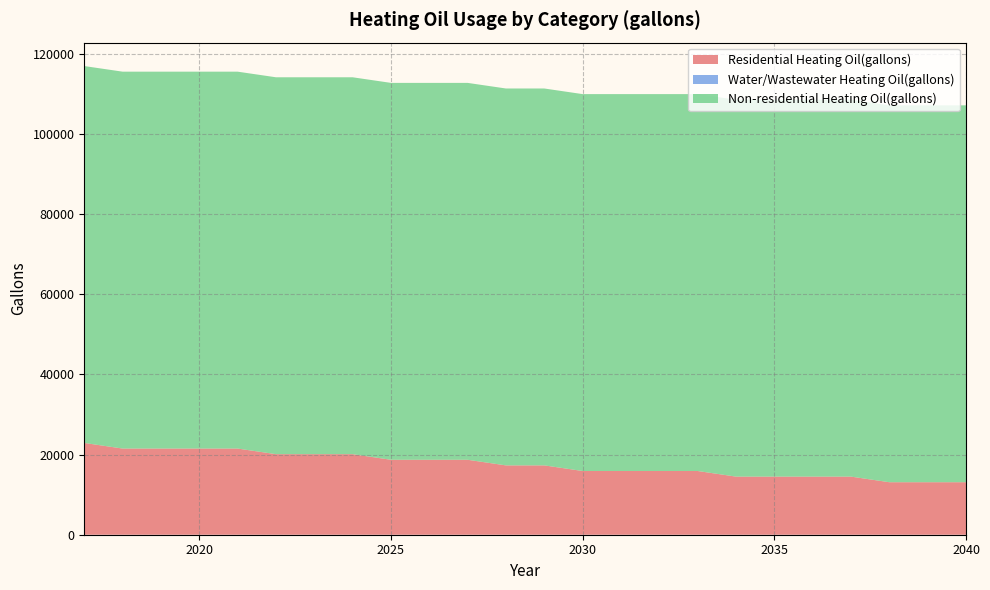

Reading left to right, list all the values displayed in this chart.

Residential Heating Oil(gallons): 2017=22905.7	2018=21505.3	2019=21505.3	2020=21505.3	2021=21505.3	2022=20104.8	2023=20104.8	2024=20104.8	2025=18704.4	2026=18704.4	2027=18704.4	2028=17304.0	2029=17304.0	2030=15903.5	2031=15903.5	2032=15903.5	2033=15903.5	2034=14503.1	2035=14503.1	2036=14503.1	2037=14503.1	2038=13102.7	2039=13102.7	2040=13102.7
Water/Wastewater Heating Oil(gallons): 2017=0.0	2018=0.0	2019=0.0	2020=0.0	2021=0.0	2022=0.0	2023=0.0	2024=0.0	2025=0.0	2026=0.0	2027=0.0	2028=0.0	2029=0.0	2030=0.0	2031=0.0	2032=0.0	2033=0.0	2034=0.0	2035=0.0	2036=0.0	2037=0.0	2038=0.0	2039=0.0	2040=0.0
Non-residential Heating Oil(gallons): 2017=94064.1	2018=94064.1	2019=94064.1	2020=94064.1	2021=94064.1	2022=94064.1	2023=94064.1	2024=94064.1	2025=94064.1	2026=94064.1	2027=94064.1	2028=94064.1	2029=94064.1	2030=94064.1	2031=94064.1	2032=94064.1	2033=94064.1	2034=94064.1	2035=94064.1	2036=94064.1	2037=94064.1	2038=94064.1	2039=94064.1	2040=94064.1